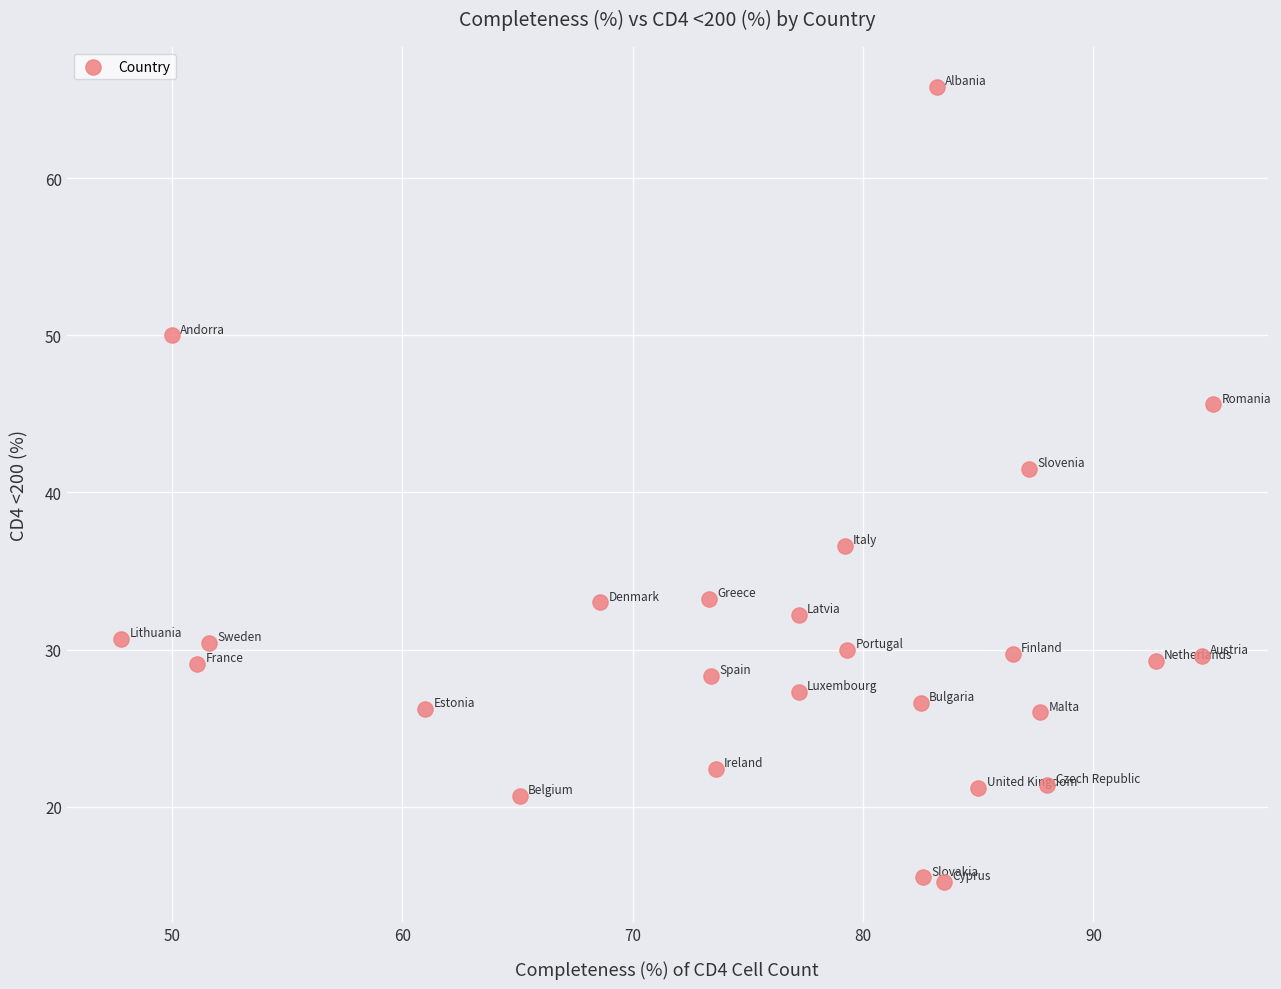

What Y value in the scatter plot is closest to 40?

41.5